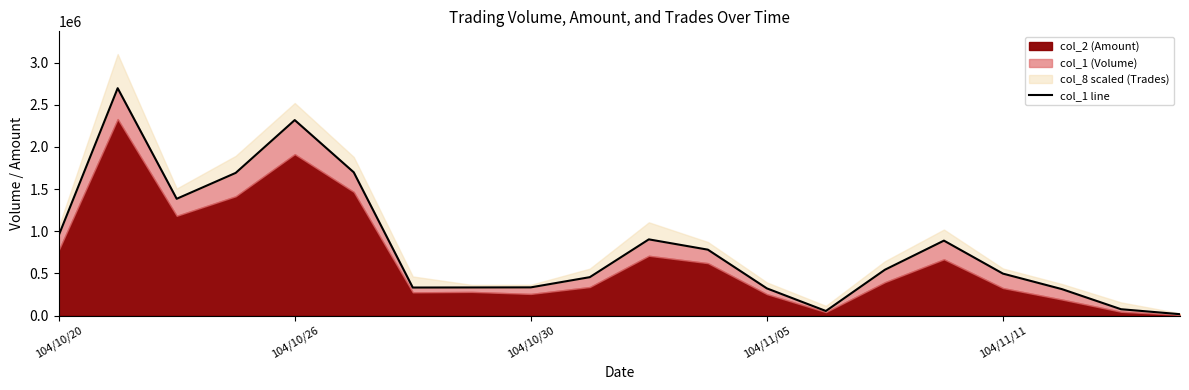

Does the chart display data point markers on the line(s)?

No